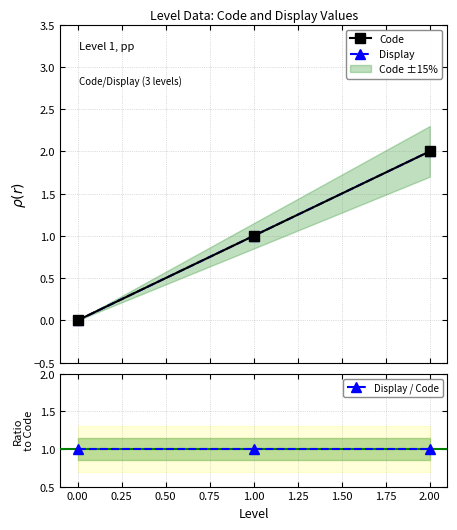

What is the sum of all Display / Code values?

3